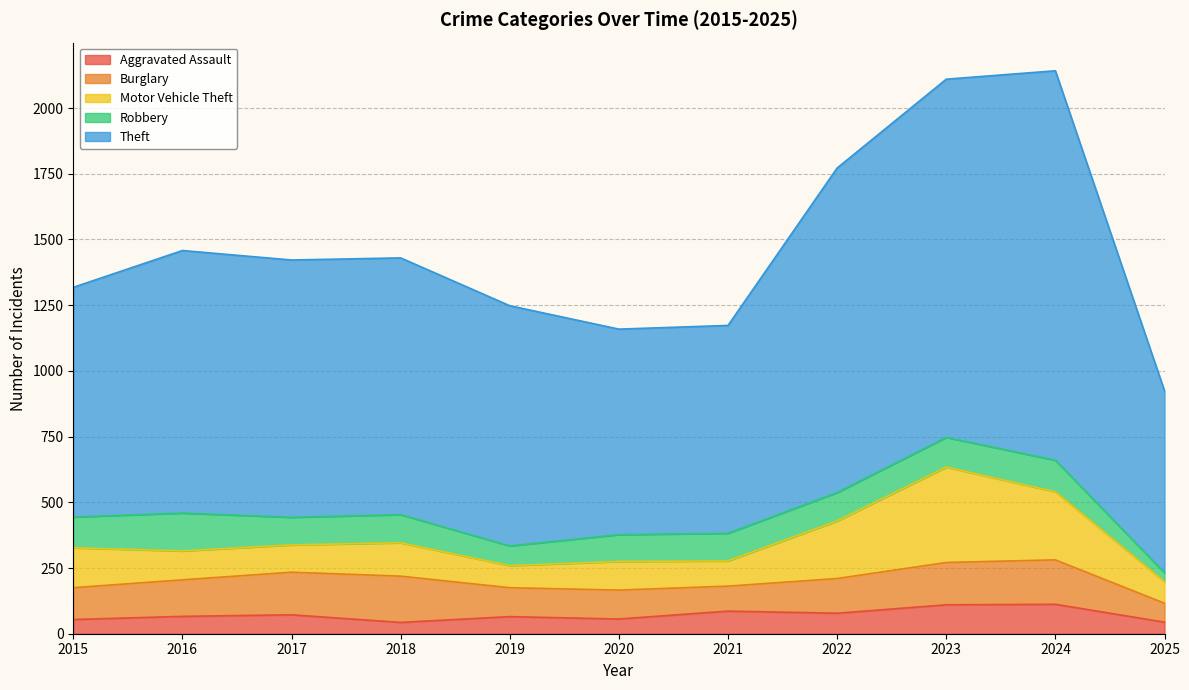

At which label does Motor Vehicle Theft first exceed 110?

2015